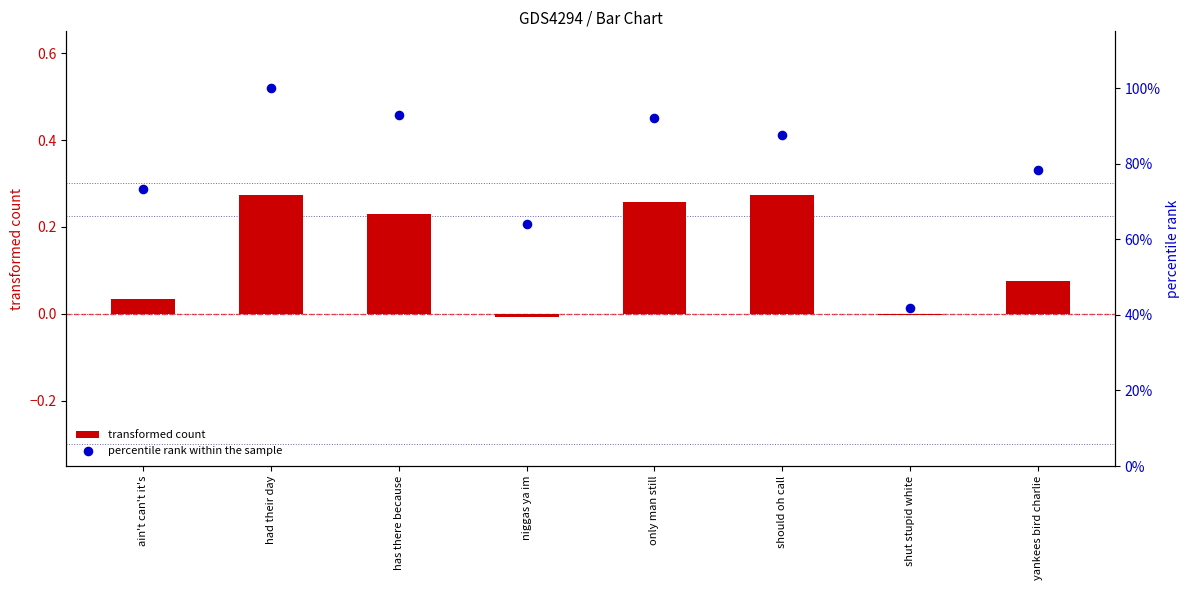

Which series contains the lowest Y value?

transformed count